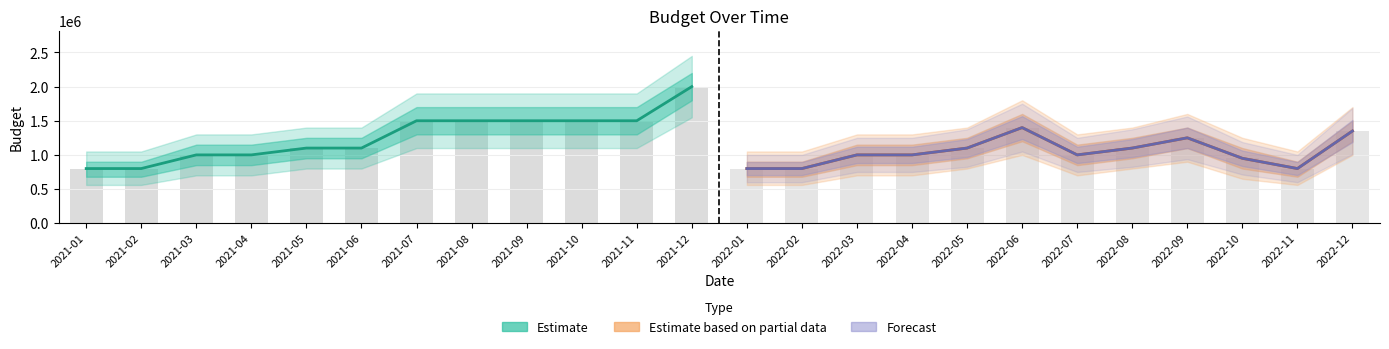

Reading left to right, transcribe all the data shown in this chart.

Estimate: 800000	800000	1000000	1000000	1100000	1100000	1500000	1500000	1500000	1500000	1500000	2000000
Estimate based on partial data: 800000	800000	1000000	1000000	1100000	1400000	1000000	1100000	1250000	950000	800000	1350000